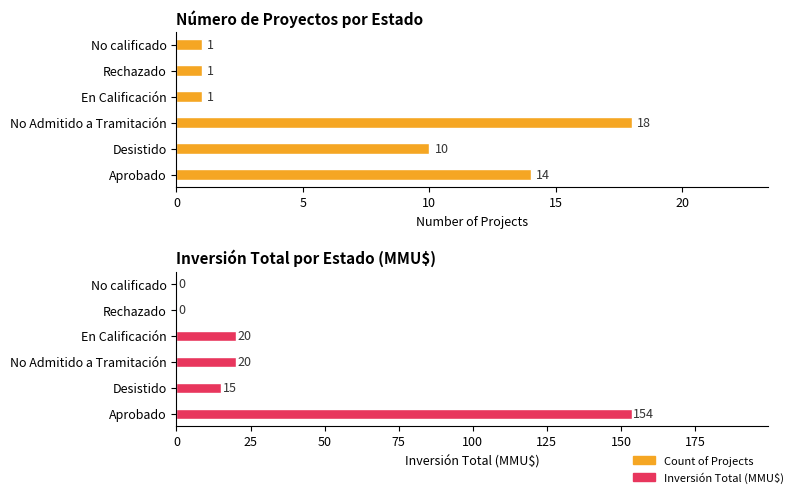

Rank the series by their maximum value, from lowest to highest.

Count of Projects, Inversión Total (Miles MMU$)